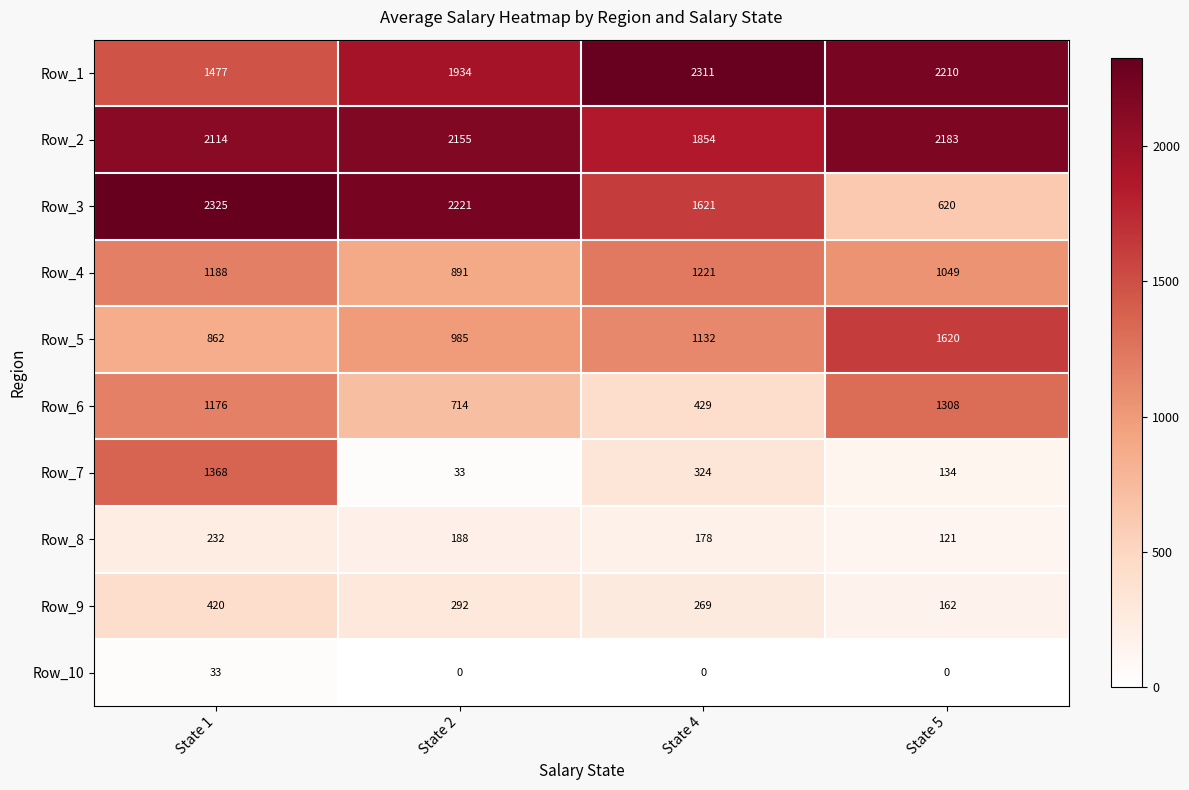

Where is Row_5 nearest to the value 1241?

State 4